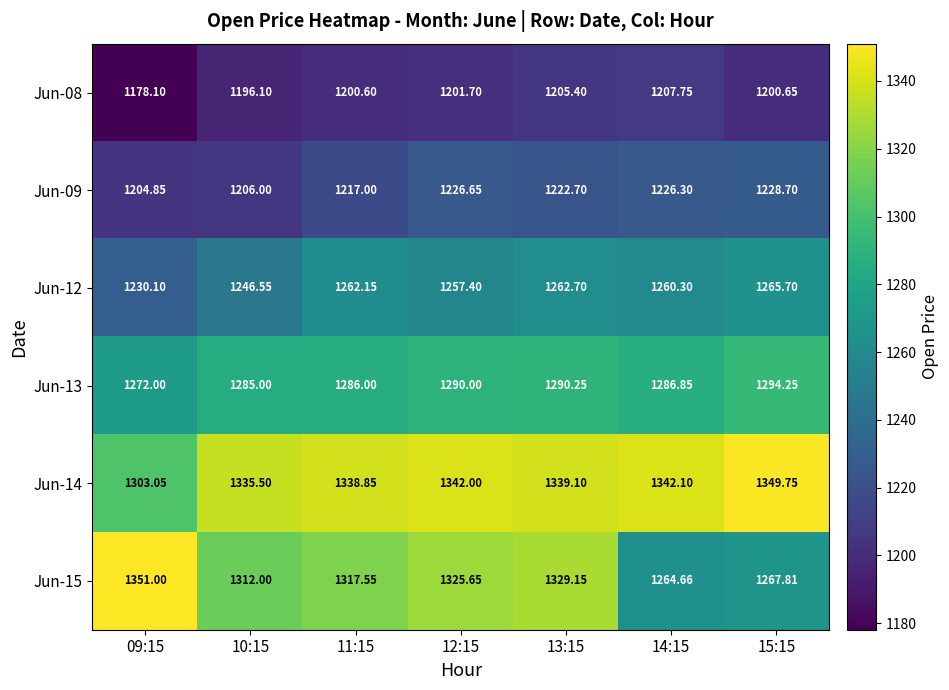

Is the value of Jun-12 at 12:15 greater than the value of Jun-15 at 15:15?

No